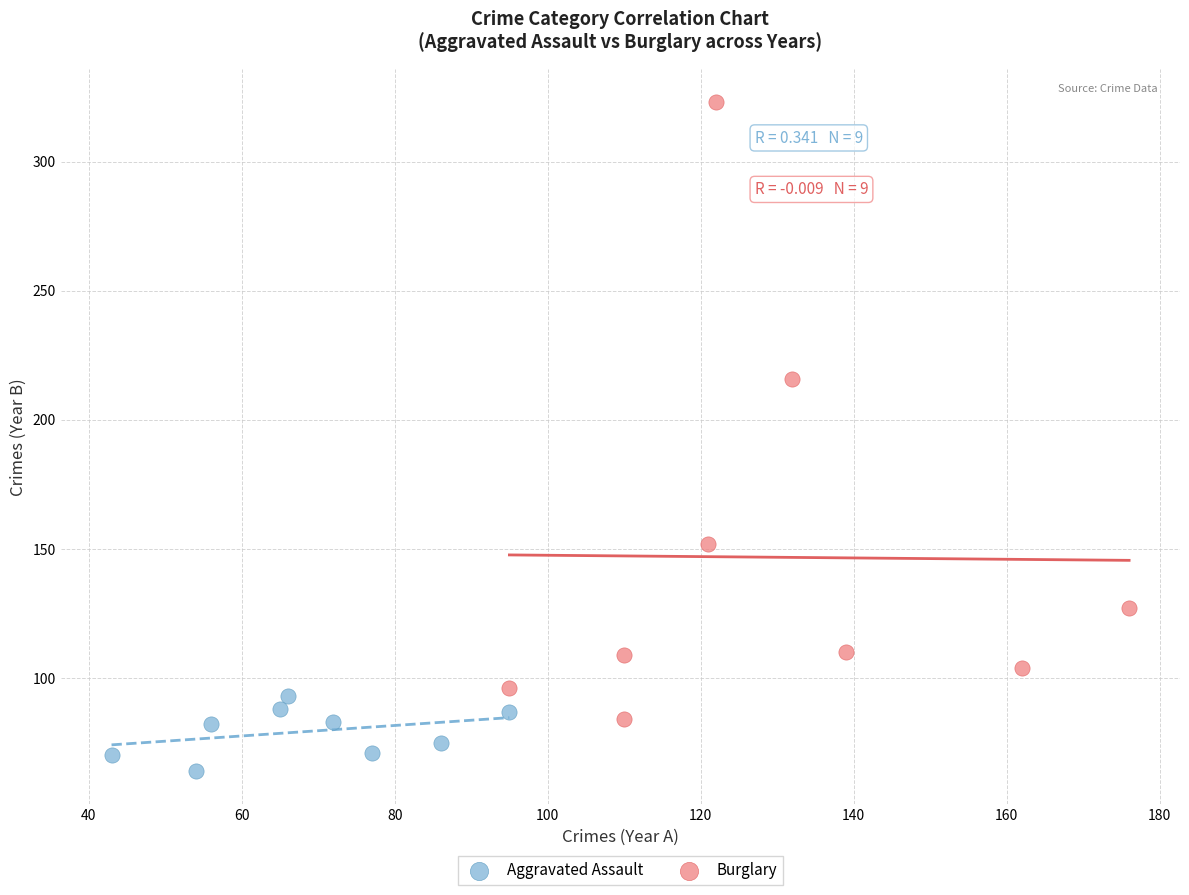

Which series has the widest spread of Y values?

Burglary